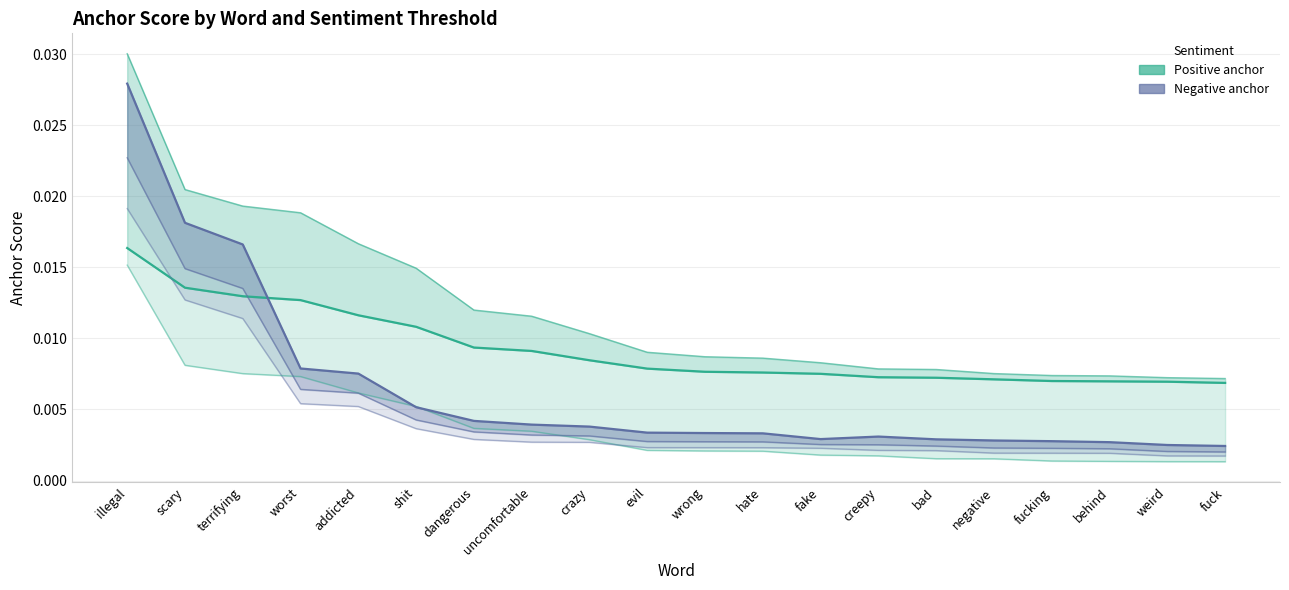

The value of Negative (0.65-negative anchor) at worst is 0.0. True or false?

False